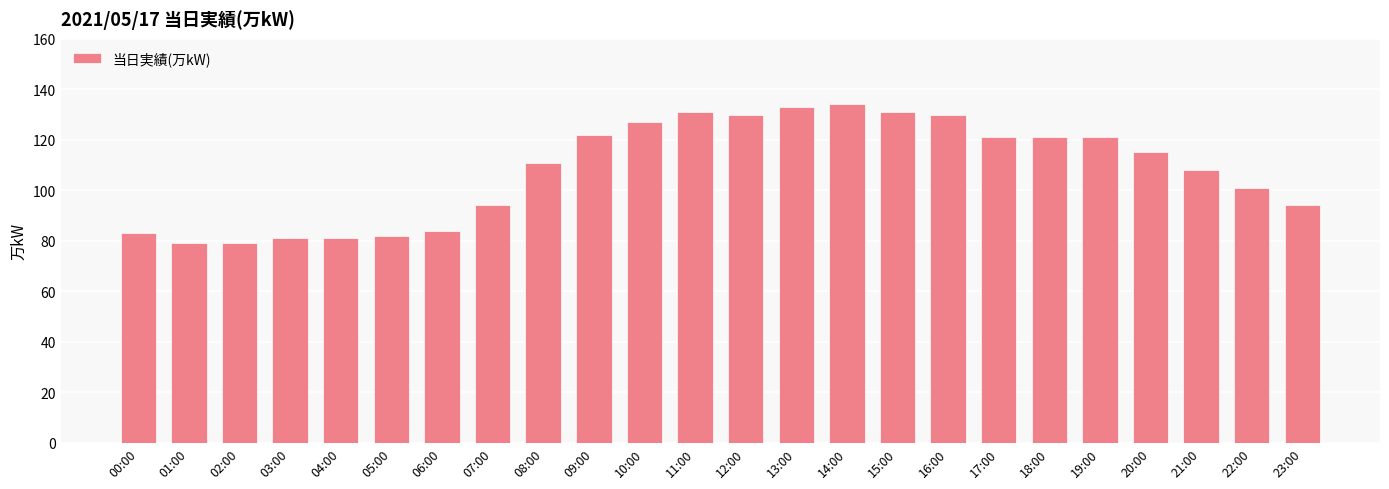

Reading right to left, what are all the values shown in this chart?

94	101	108	115	121	121	121	130	131	134	133	130	131	127	122	111	94	84	82	81	81	79	79	83